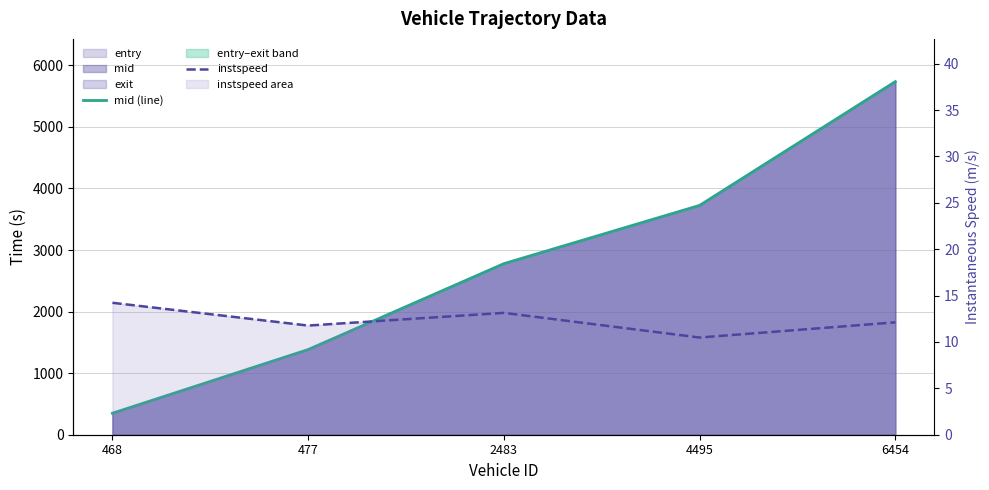

Rank the series by their average value, from highest to lowest.

mid (line), instspeed